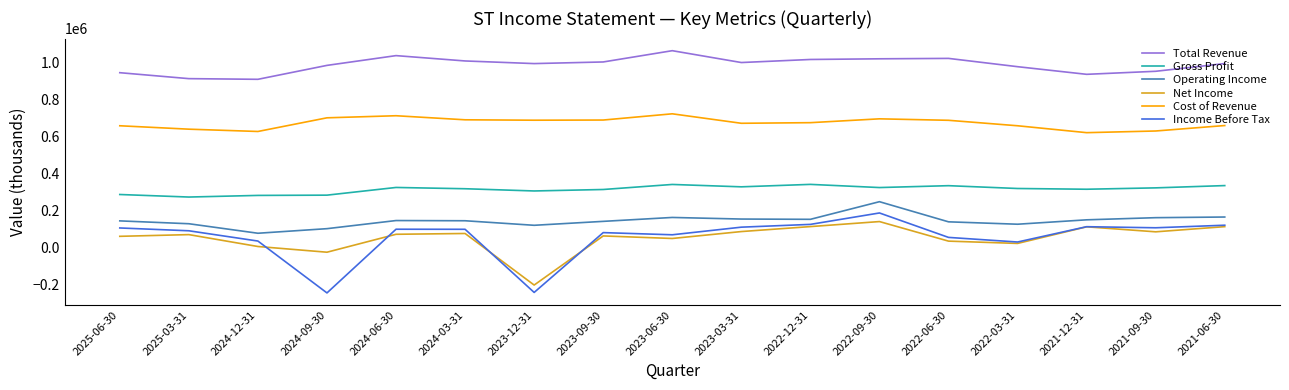

What is the difference between the Total Revenue values at 2025-03-31 and 2024-09-30?

71500